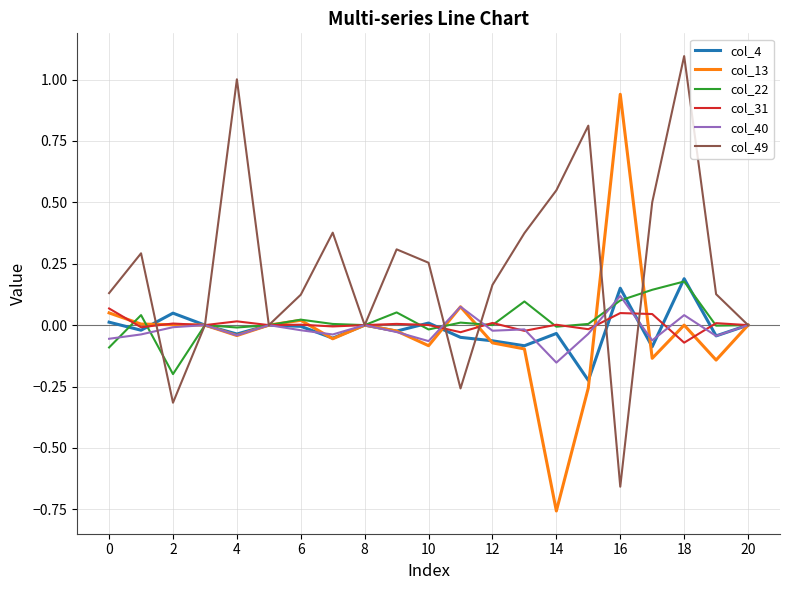

Which series has the largest total across all categories?

col_49